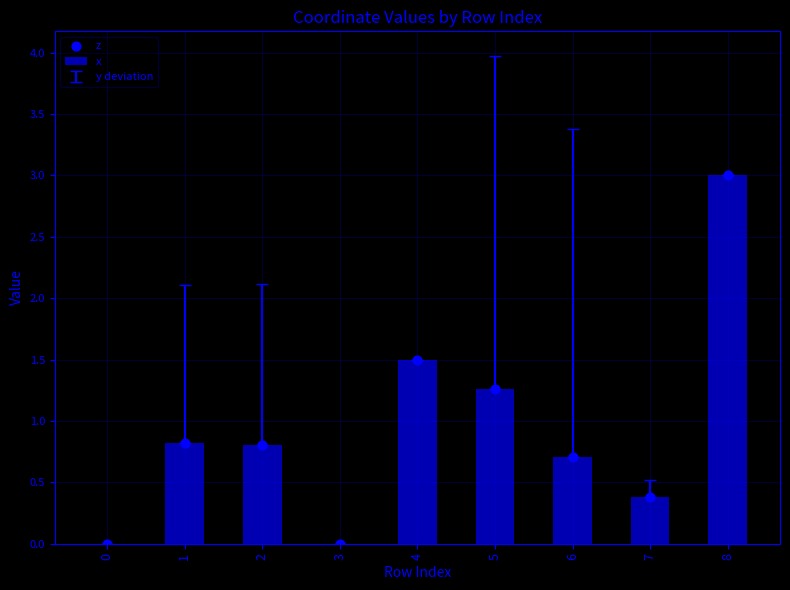

Which series contains the lowest Y value?

x